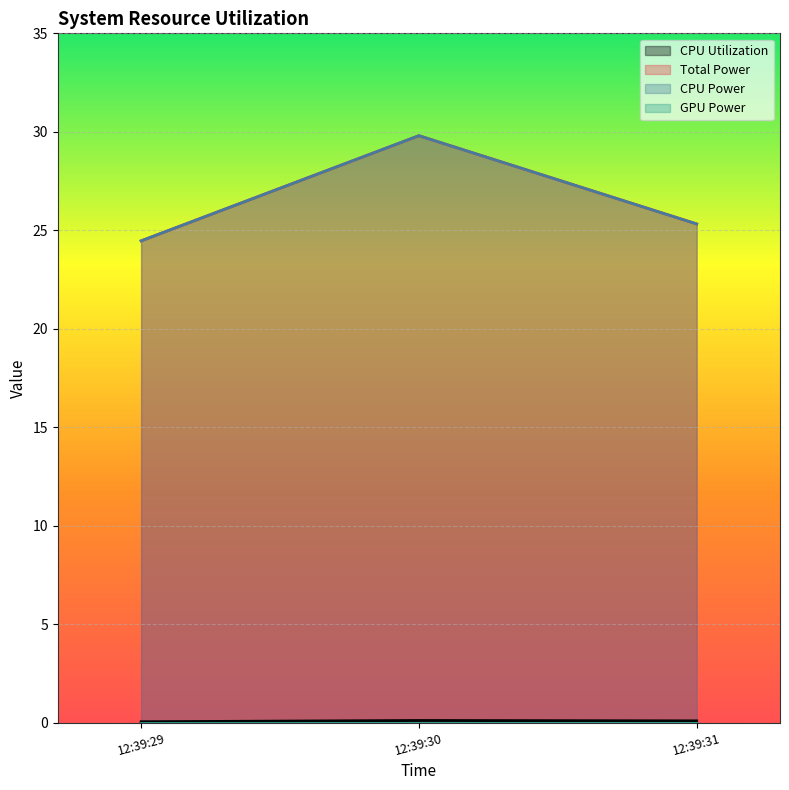

What is the sum of the Total Power values at 12:39:31 and 12:39:29?

49.8